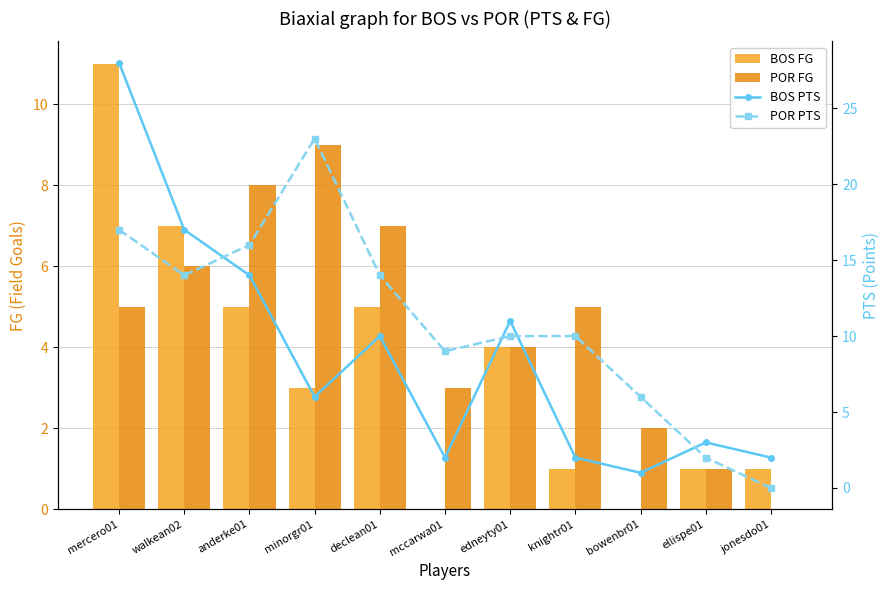

Rank the series at declean01 from lowest to highest value.

BOS FG, POR FG, BOS PTS, POR PTS